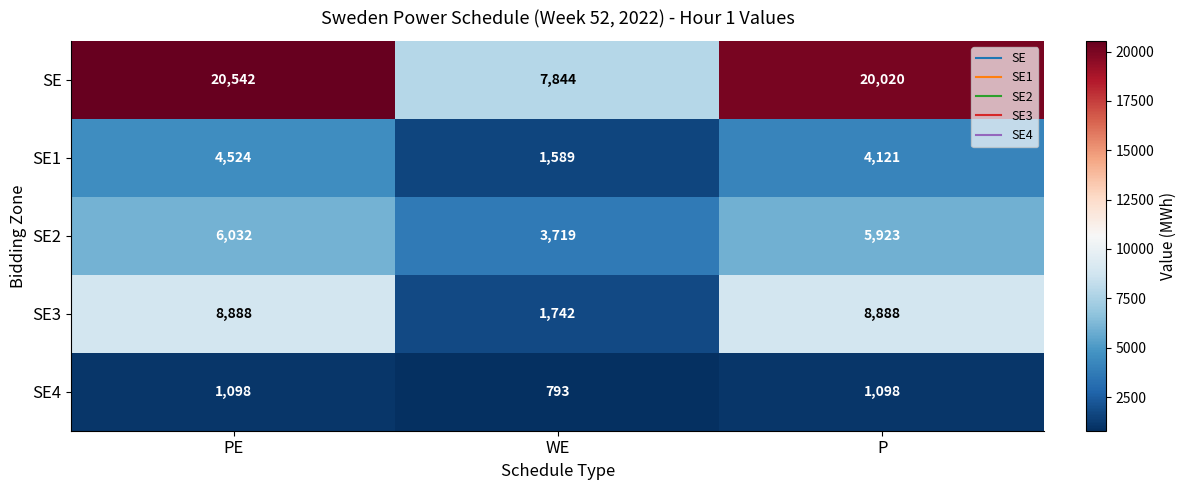

What is the greatest value displayed?

20542